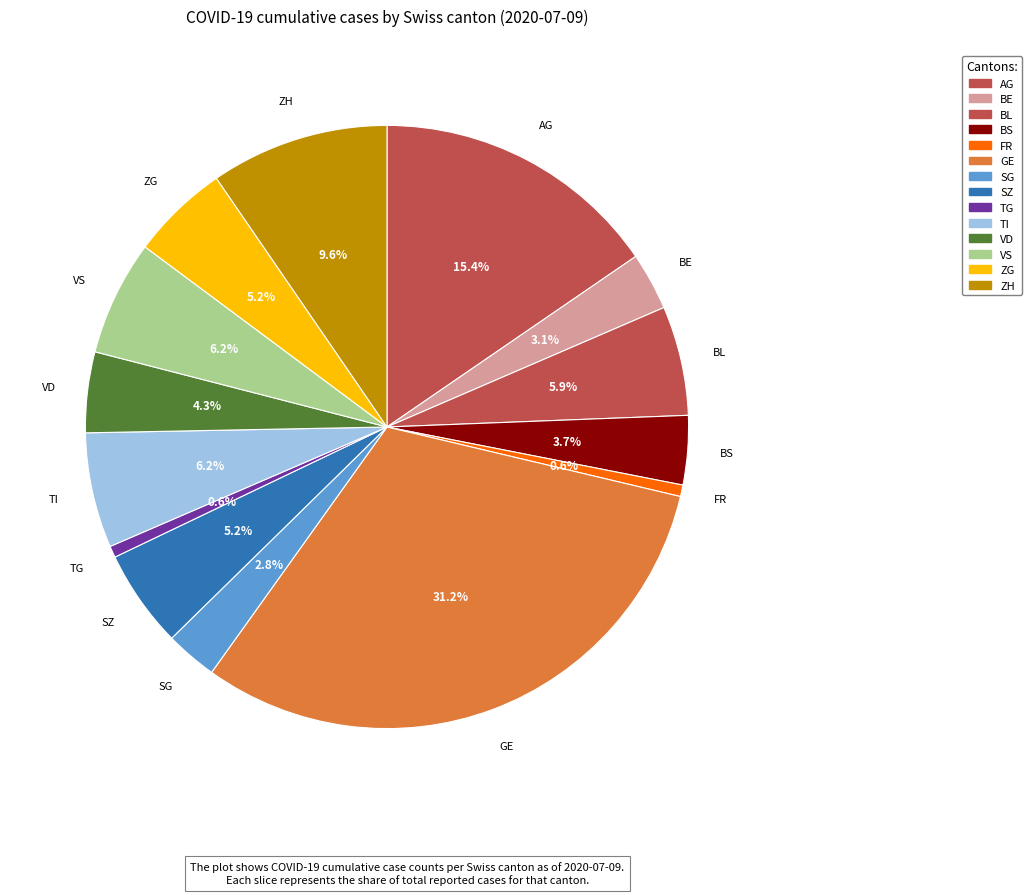

Count the number of slices in the pie.

14